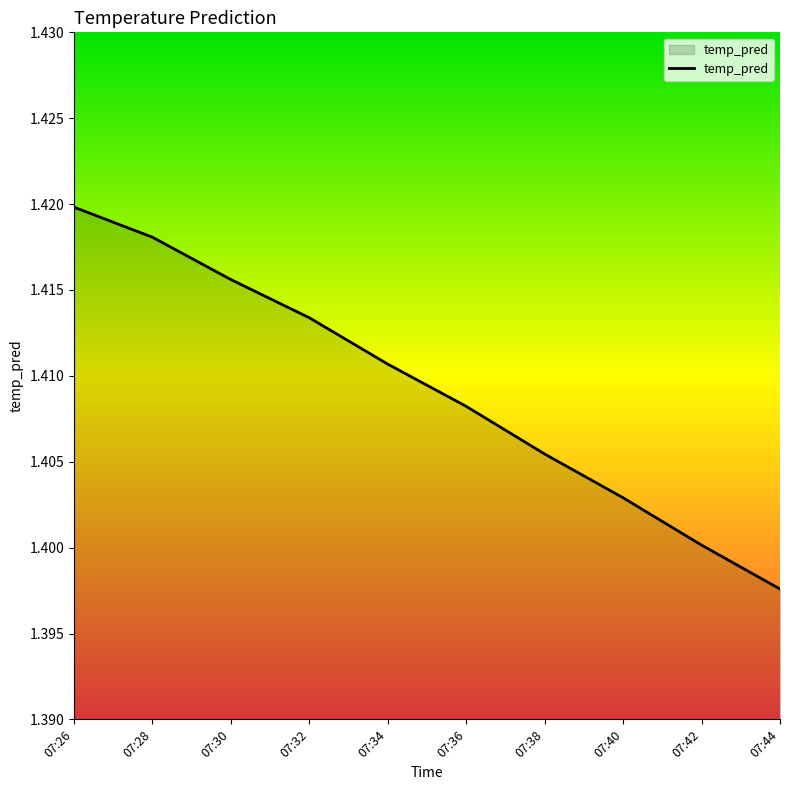

List the labels in order of value, smallest first.

07:44, 07:42, 07:40, 07:38, 07:36, 07:34, 07:32, 07:30, 07:28, 07:26